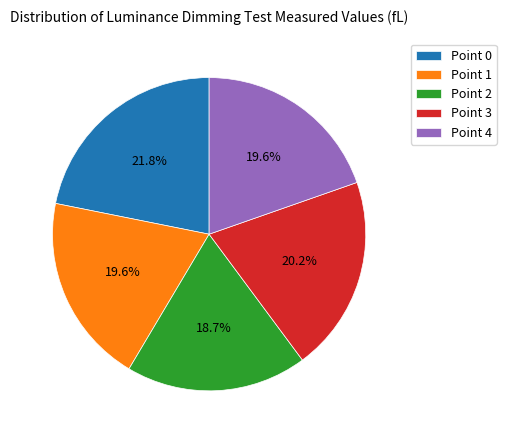

What portion of the pie excludes Point 0?

78.2%